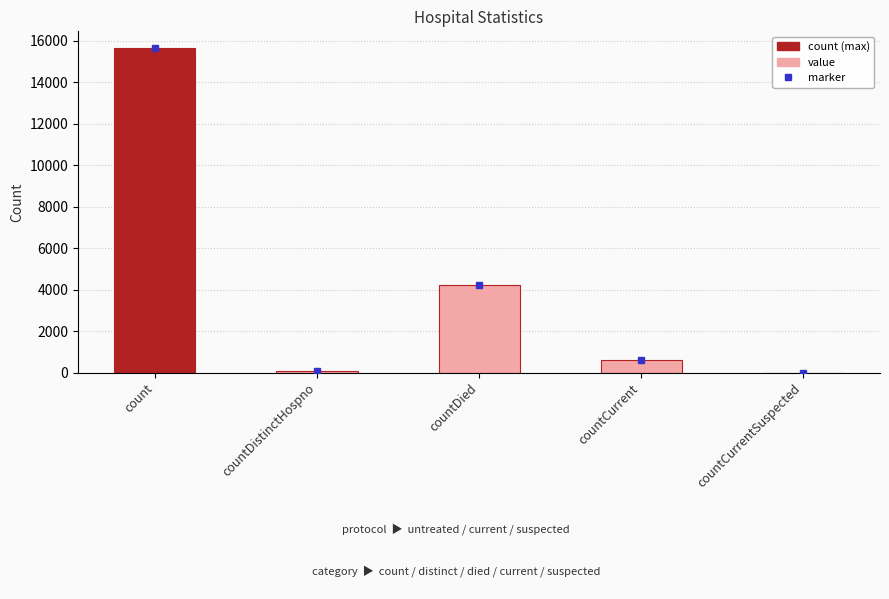

What is the change in value from countDied to countCurrent?

-3604